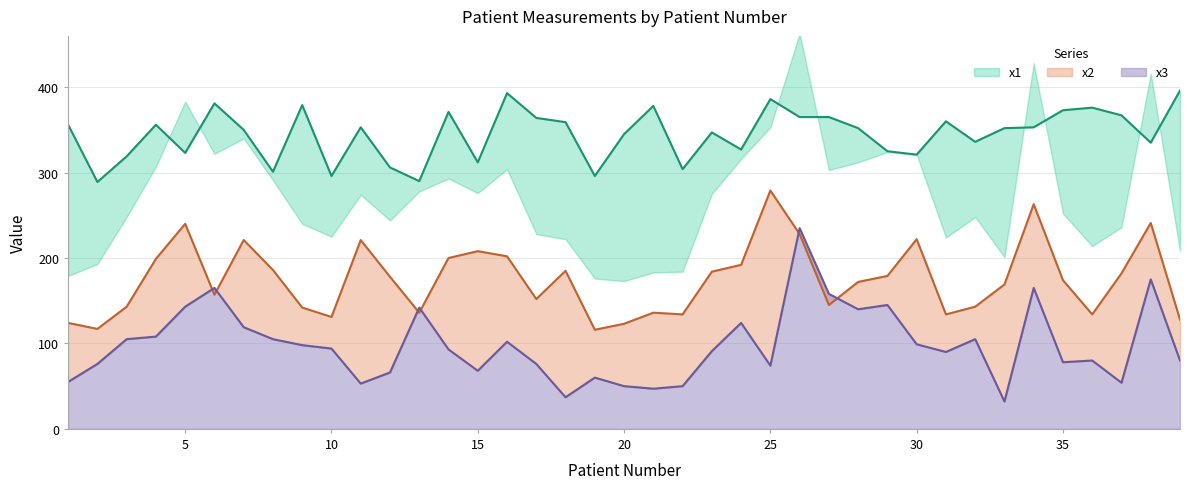

Is it true that x2 equals 128 at 23?

False